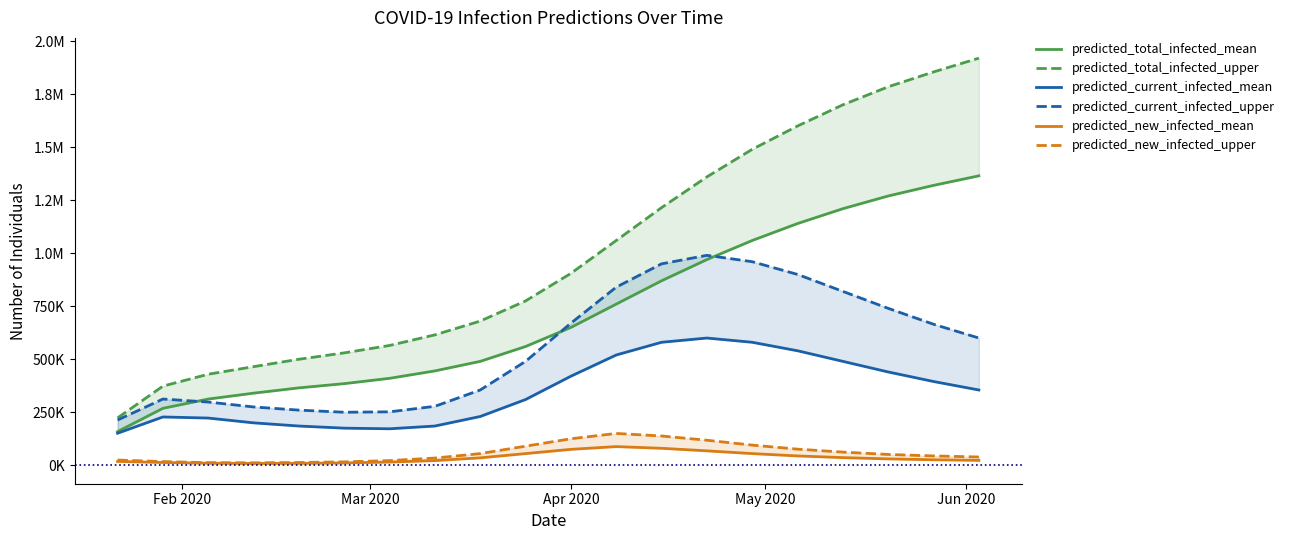

How many interior local valleys does the predicted_new_infected_mean series have?

1